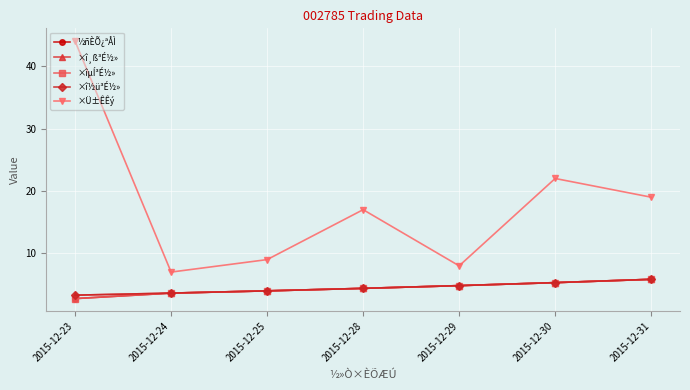

Where is the first local maximum for ×Ü±ÊÊý?

2015-12-28